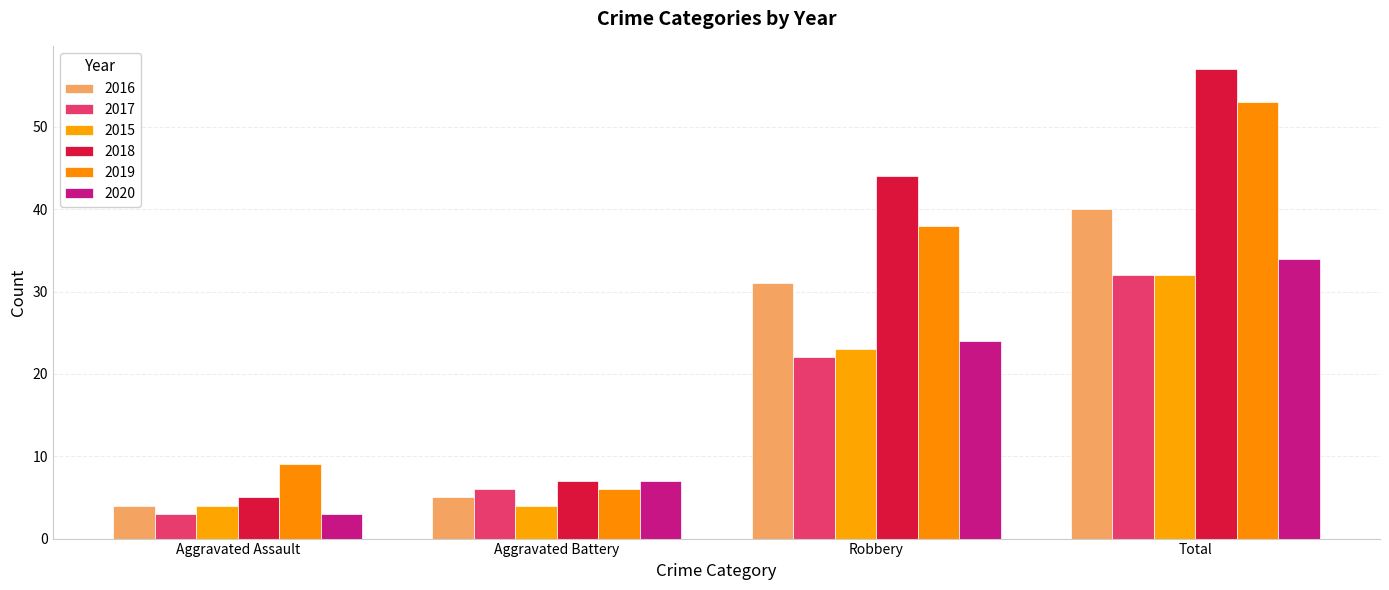

Which category has the highest value in the 2019 series?

Total